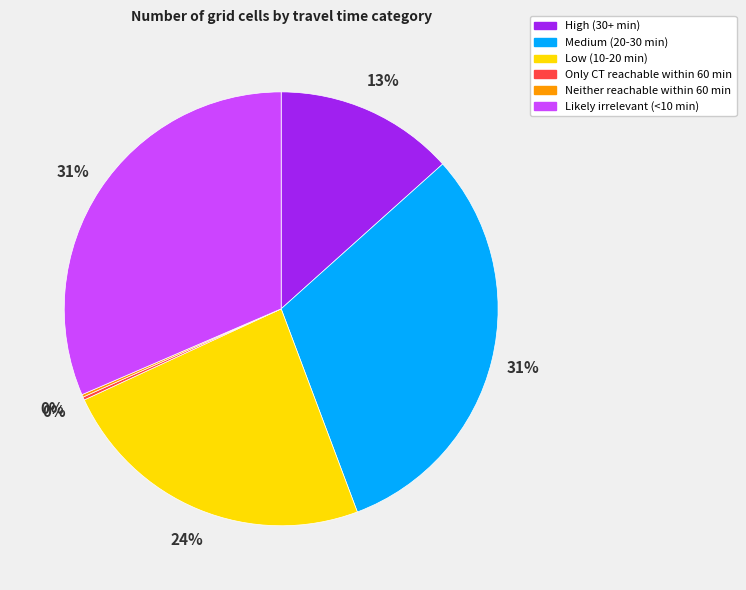

The Low (10-20 min) slice represents 32% of the pie. True or false?

False